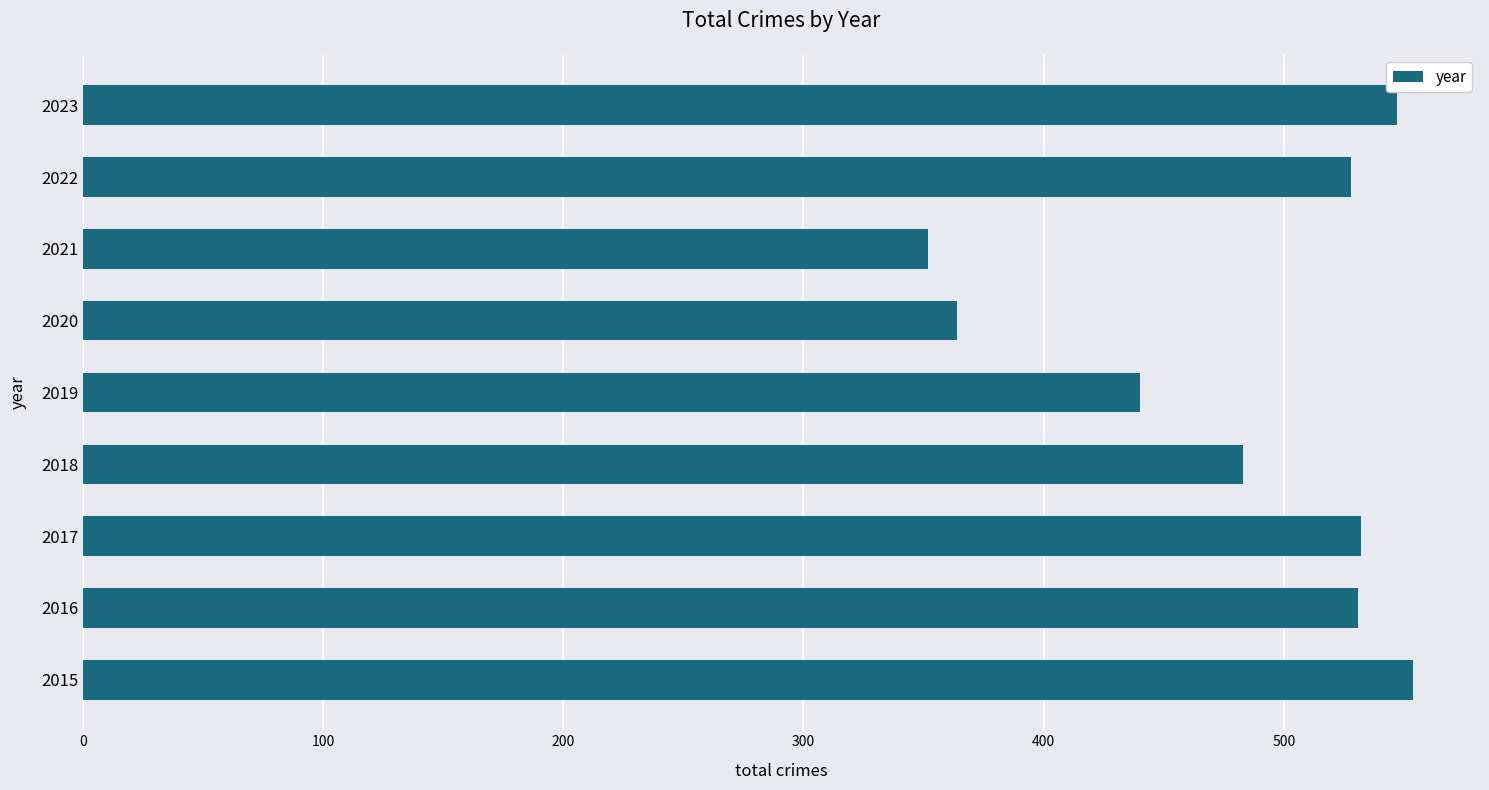

The chart shows a value of 554 at 2015. True or false?

True